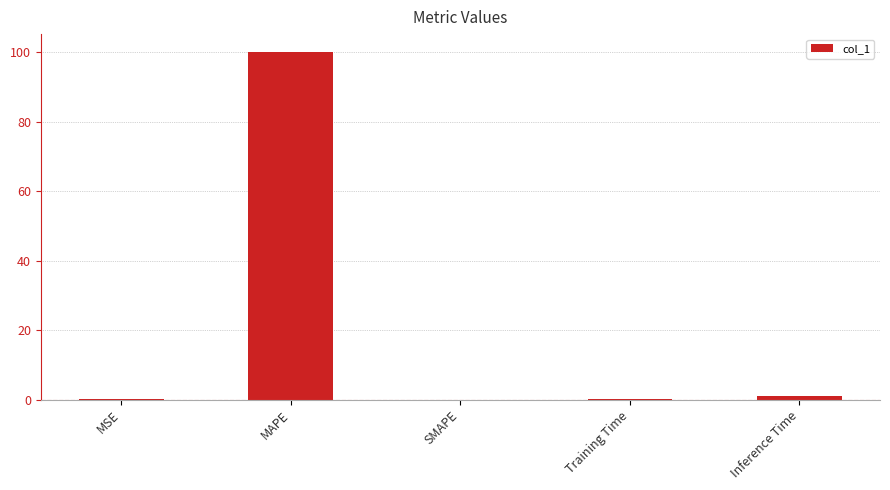

Are the bars horizontal?

No